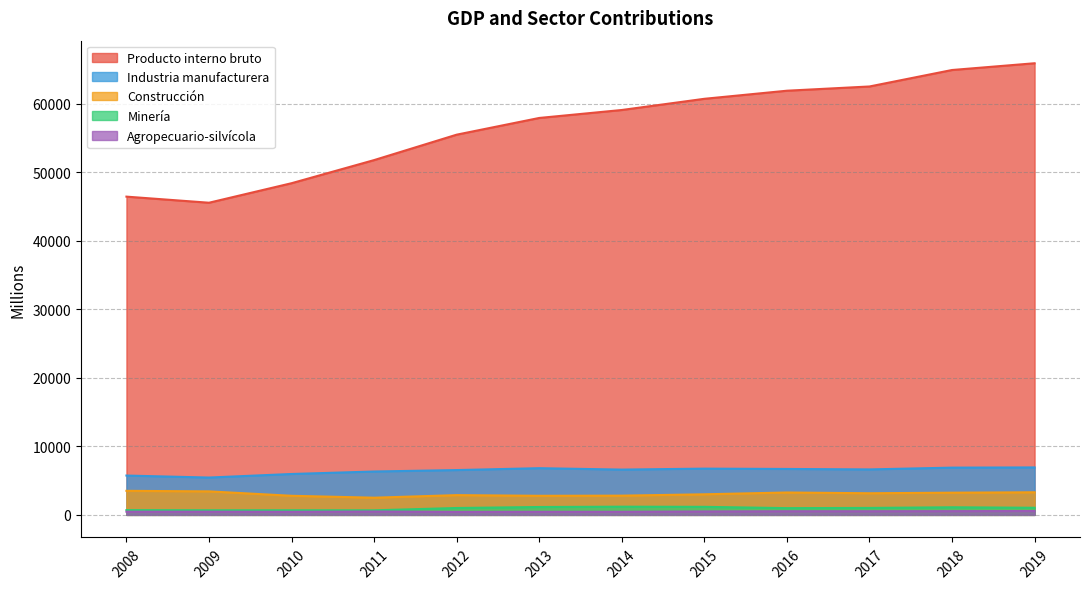

Is it true that Minería equals 625 at 2014?

False